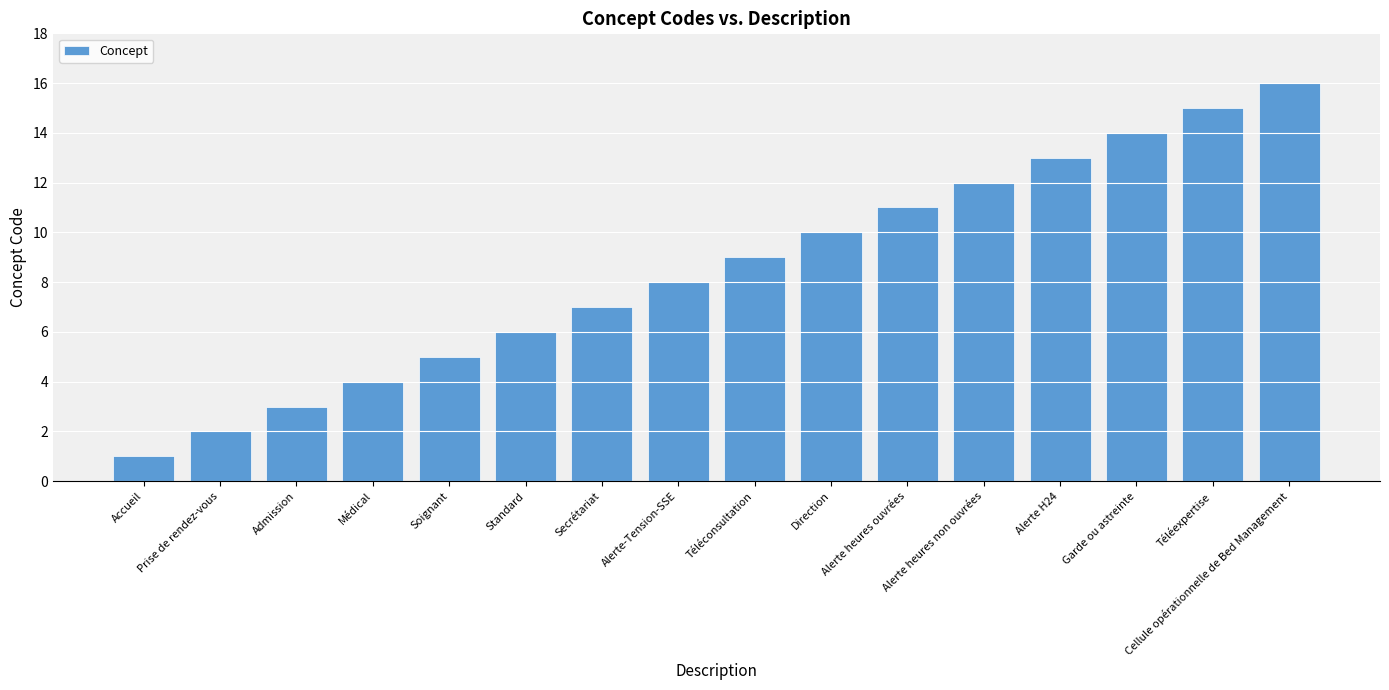

What is the value of the 11th bar from the left?

11